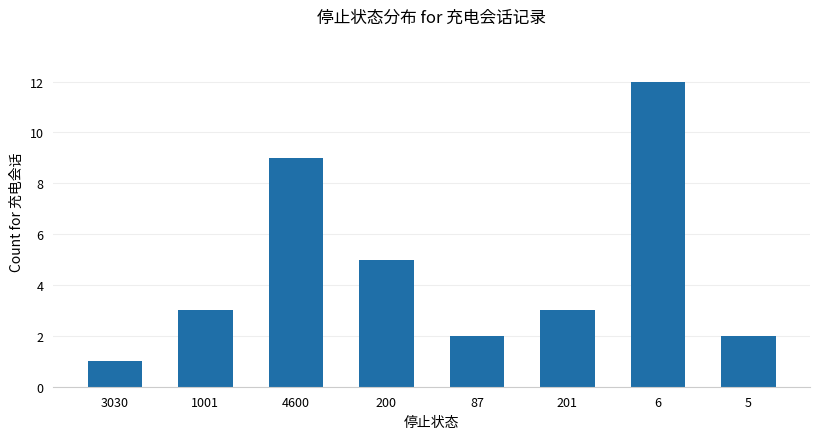

Is it true that the value at 5 is 2?

True